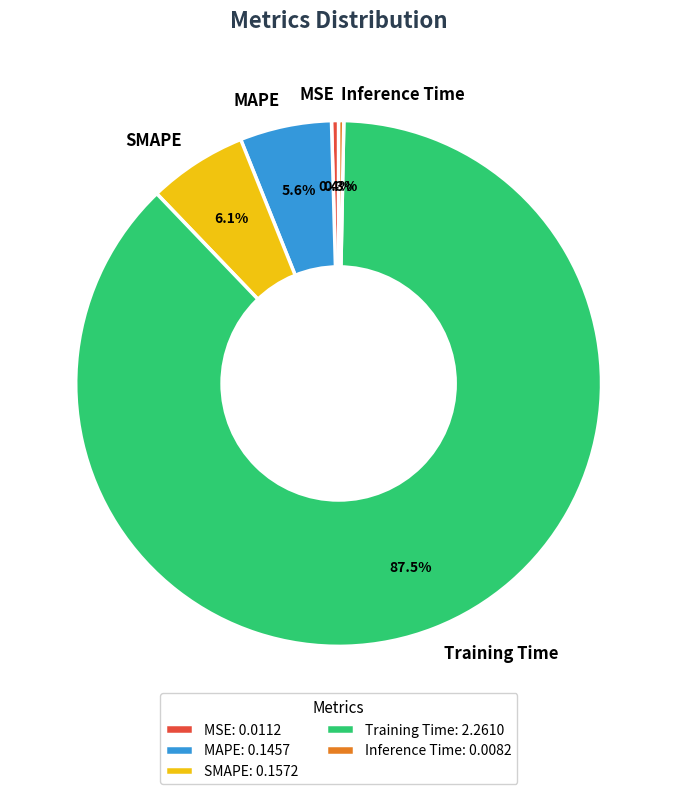

Is there any slice that represents more than half of the pie?

Yes